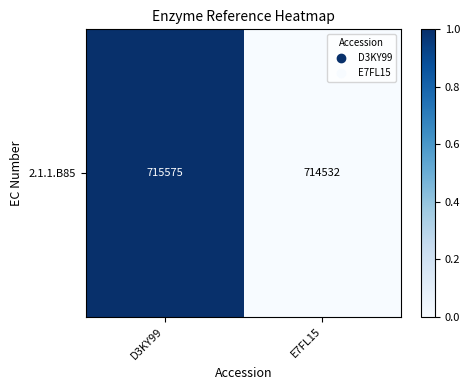

Which has a higher value, D3KY99 or E7FL15?

D3KY99